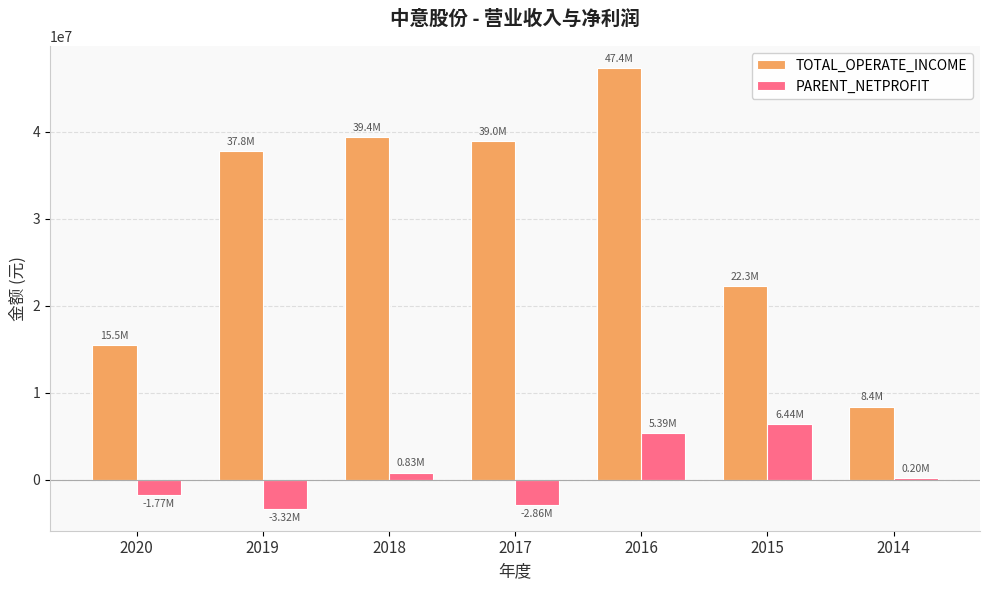

Where does the TOTAL_OPERATE_INCOME series first go above 37780351?

2019